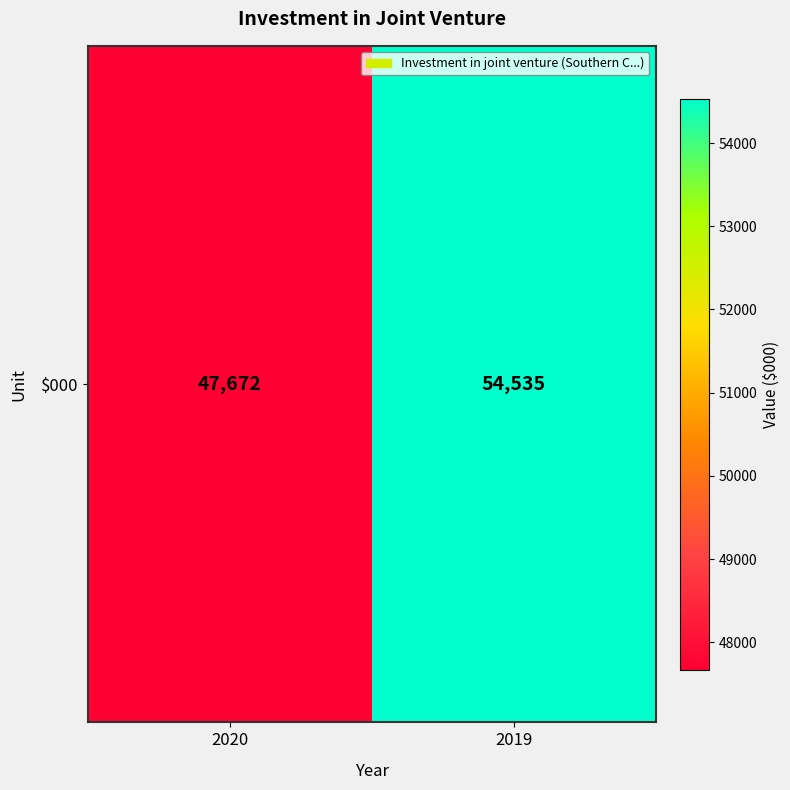

What value does the data have at 2019, to the nearest 50?

54550